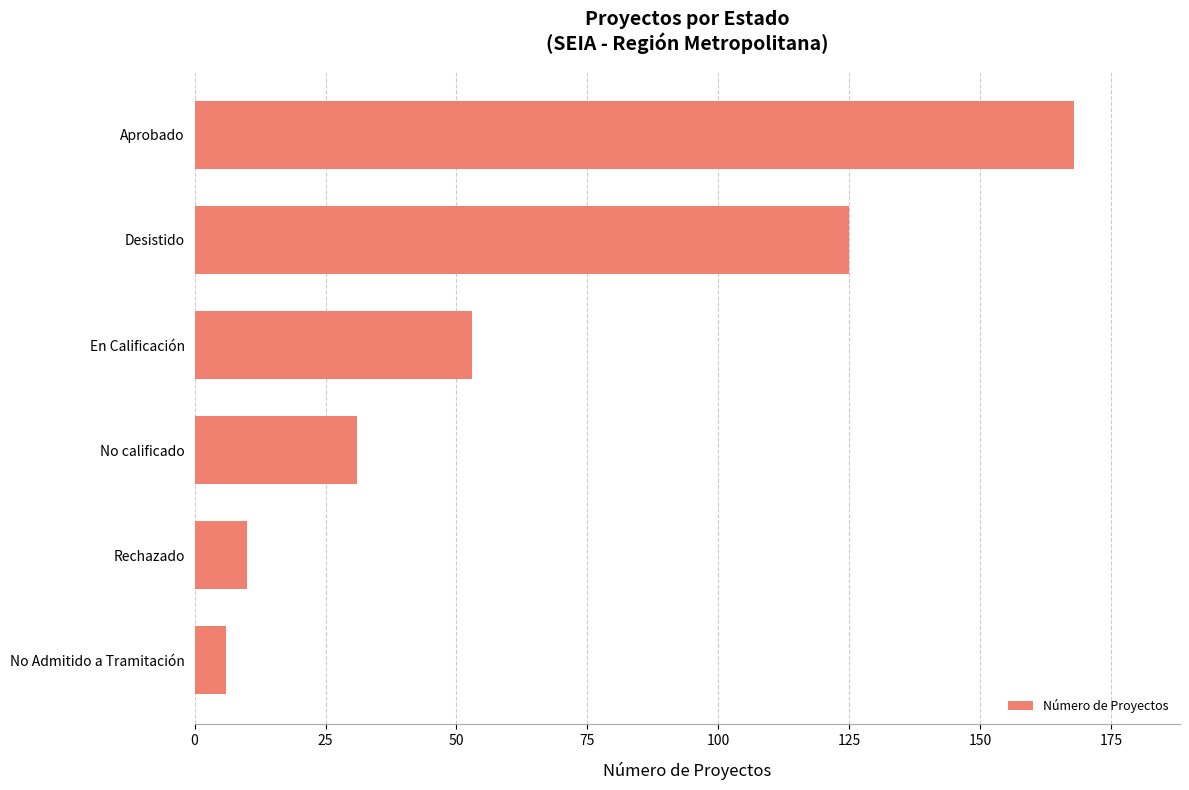

Reading bottom to top, list all the values displayed in this chart.

No Admitido a Tramitación=6	Rechazado=10	No calificado=31	En Calificación=53	Desistido=125	Aprobado=168